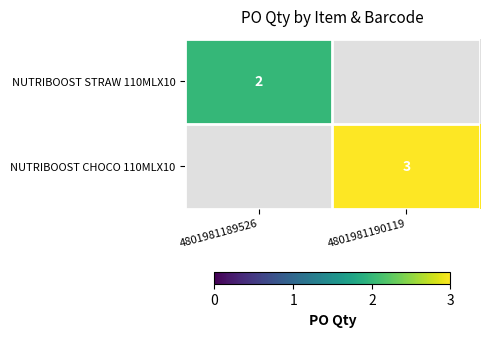

Is it true that NUTRIBOOST CHOCO 110MLX10 equals 3.0 at 4801981190119?

True